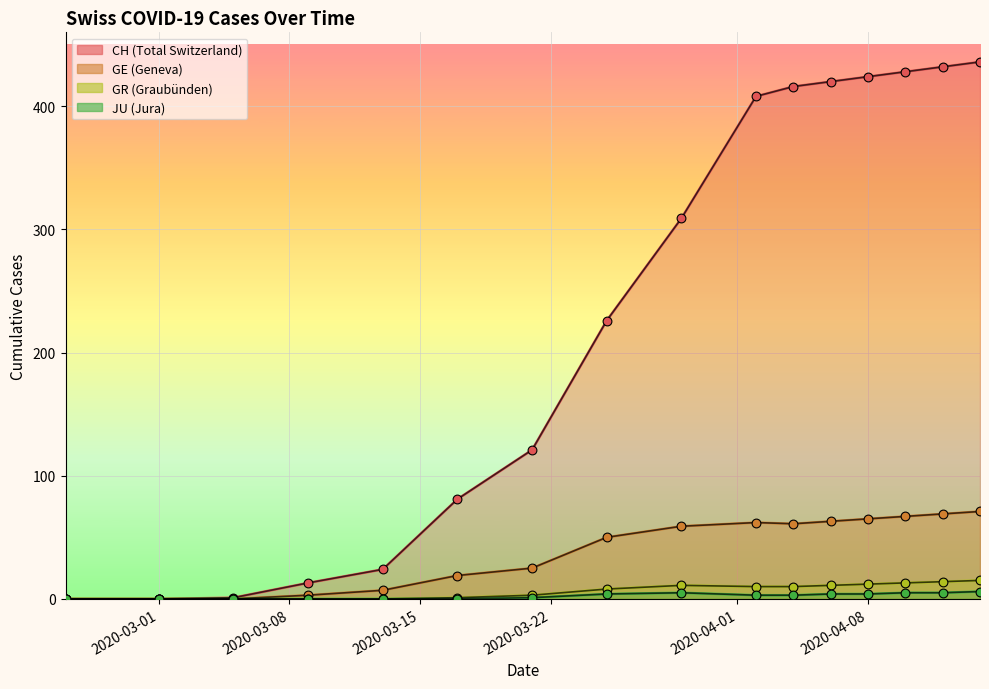

What is the total value across all series at 2020-03-13?

31